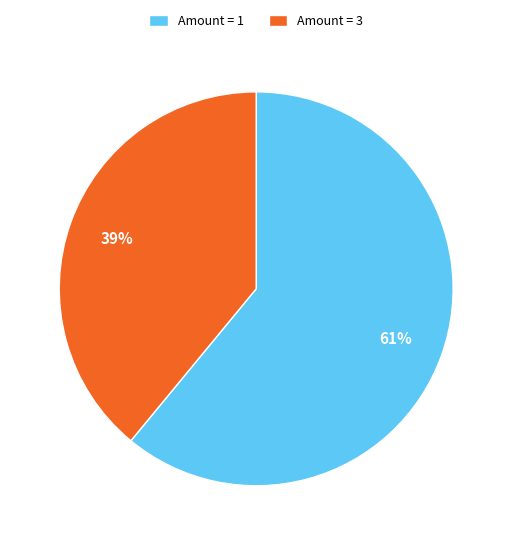

Is the sum of Amount = 1 and Amount = 3 greater than half?

Yes